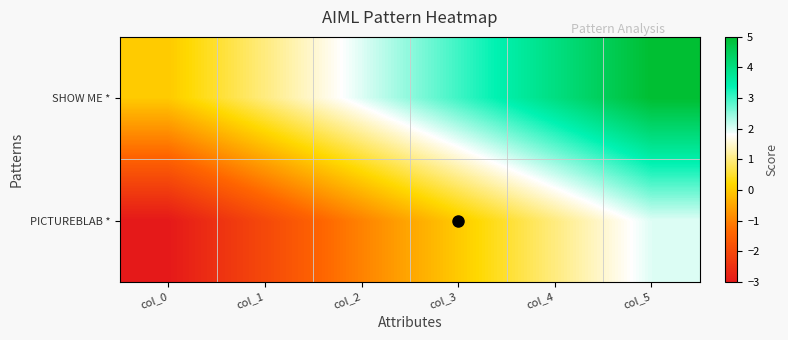

Which series has the largest range (max minus min)?

SHOW ME *